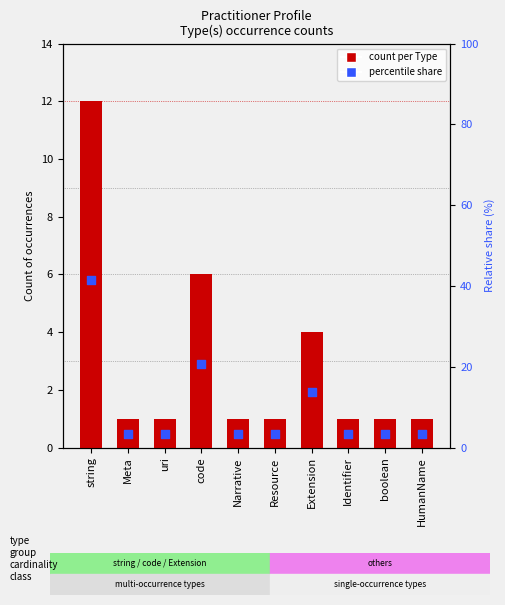

Which series has the largest total across all categories?

Percentile share